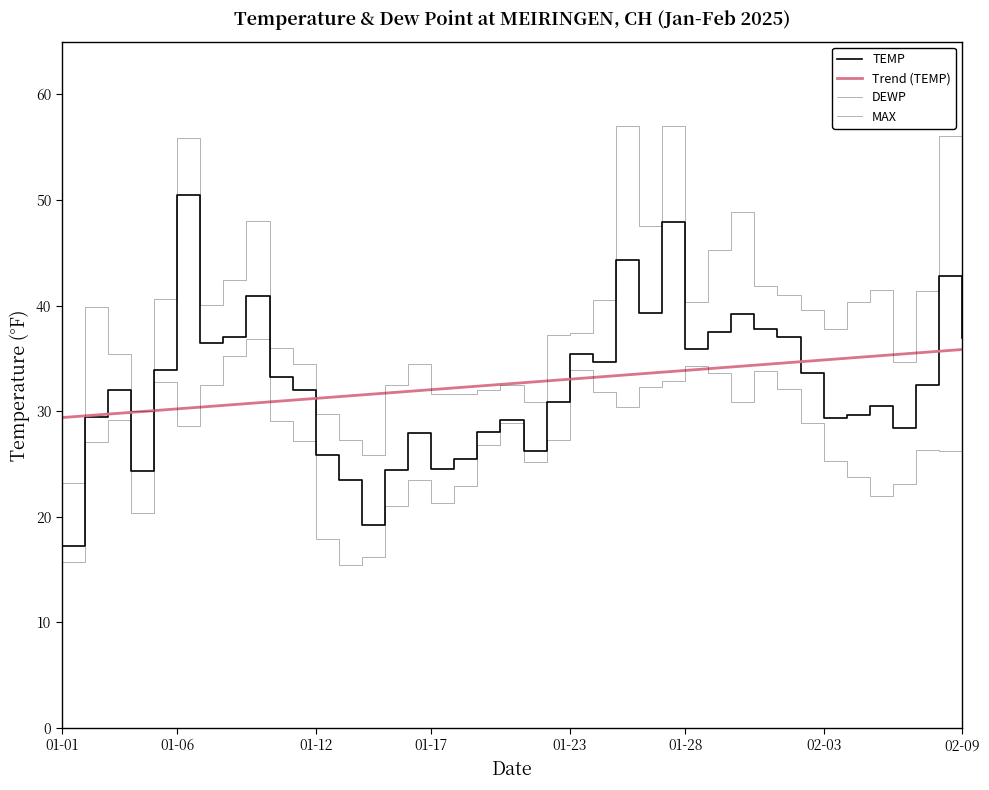

How many lines are shown in the chart?

4